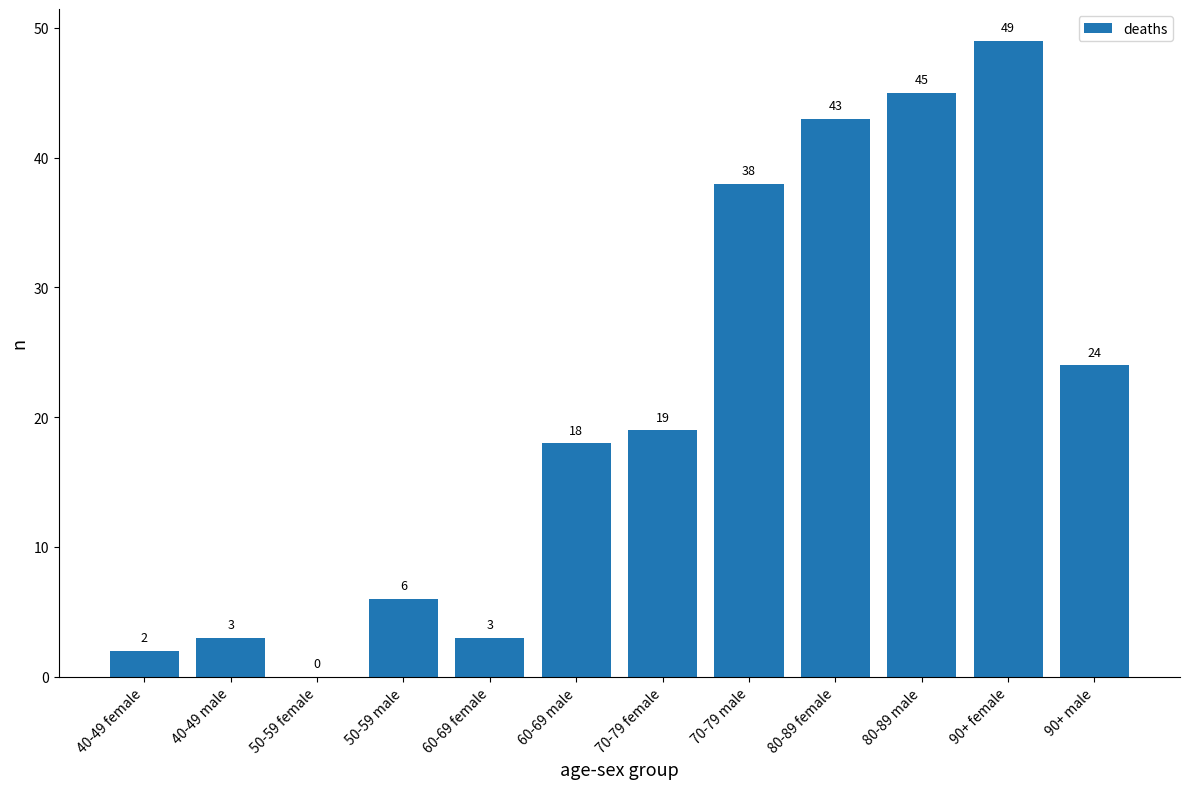

True or false: the data shows 63 at 70-79 male.

False